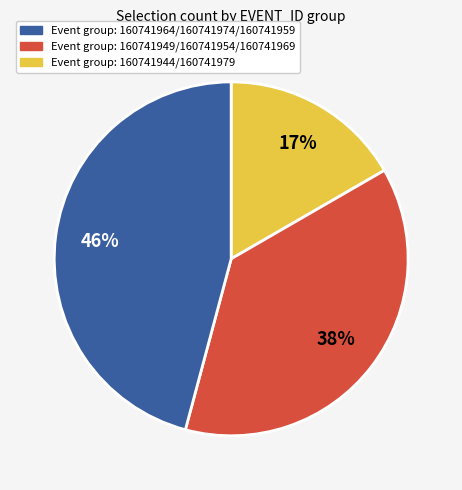

Is there a majority slice in this chart?

No